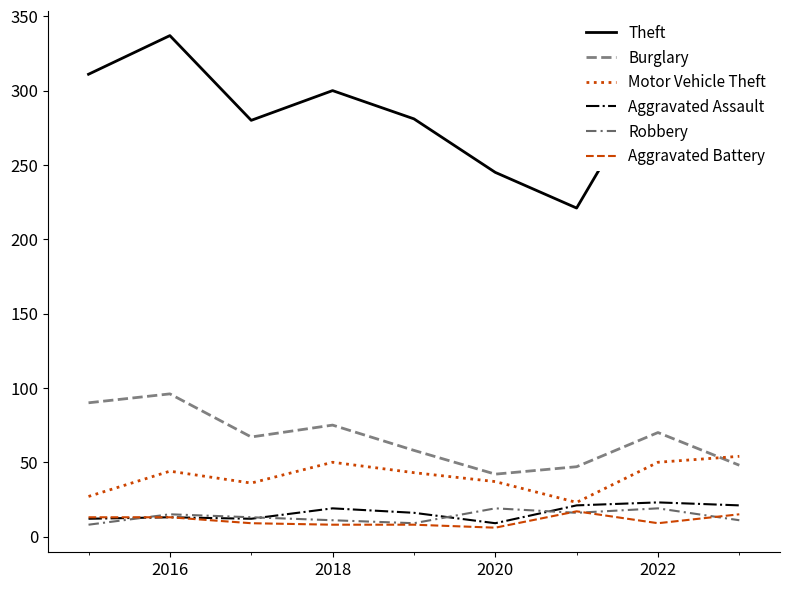

How many lines are shown in the chart?

6